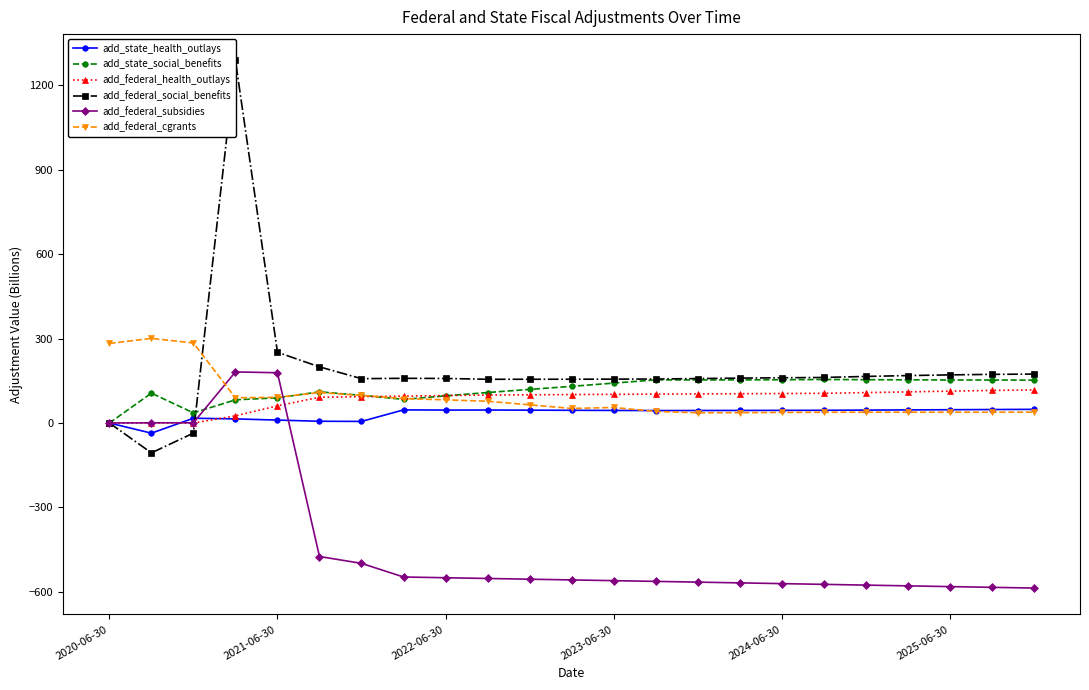

Reading left to right, transcribe all the data shown in this chart.

add_state_health_outlays: 0.0	-36.2	16.9	14.5	10.3	6.1	5.5	46.5	45.9	46.1	45.6	45.1	44.6	44.1	44.3	44.6	44.9	45.1	45.8	46.5	47.1	47.8	48.5
add_state_social_benefits: 0.0	106.0	35.9	82.3	89.4	110.7	98.2	83.9	96.4	108.2	119.3	130.2	141.7	153.1	152.9	153.1	153.6	154.5	153.9	153.2	152.8	152.6	152.3
add_federal_health_outlays: 0.0	0.0	-0.0	25.4	60.8	91.5	93.4	95.4	97.4	99.3	100.1	100.9	101.8	102.6	103.3	103.9	104.6	105.3	107.9	110.5	113.1	115.6	117.6
add_federal_social_benefits: 0.0	-106.2	-35.9	1287.9	251.2	199.4	157.5	158.7	158.2	155.3	155.3	155.5	155.8	156.2	157.8	159.4	160.6	161.7	165.4	168.4	170.9	172.7	173.7
add_federal_subsidies: 0.0	0.6	0.6	181.4	178.5	-474.4	-498.7	-547.2	-549.8	-552.4	-555.0	-557.6	-560.2	-562.8	-565.4	-568.1	-570.7	-573.4	-576.0	-578.7	-581.3	-583.9	-586.5
add_federal_cgrants: 282.6	300.6	284.2	89.6	91.1	108.3	97.9	86.9	82.1	77.4	64.5	51.6	55.1	41.1	36.2	36.8	37.5	38.1	38.2	38.2	38.3	38.3	38.4